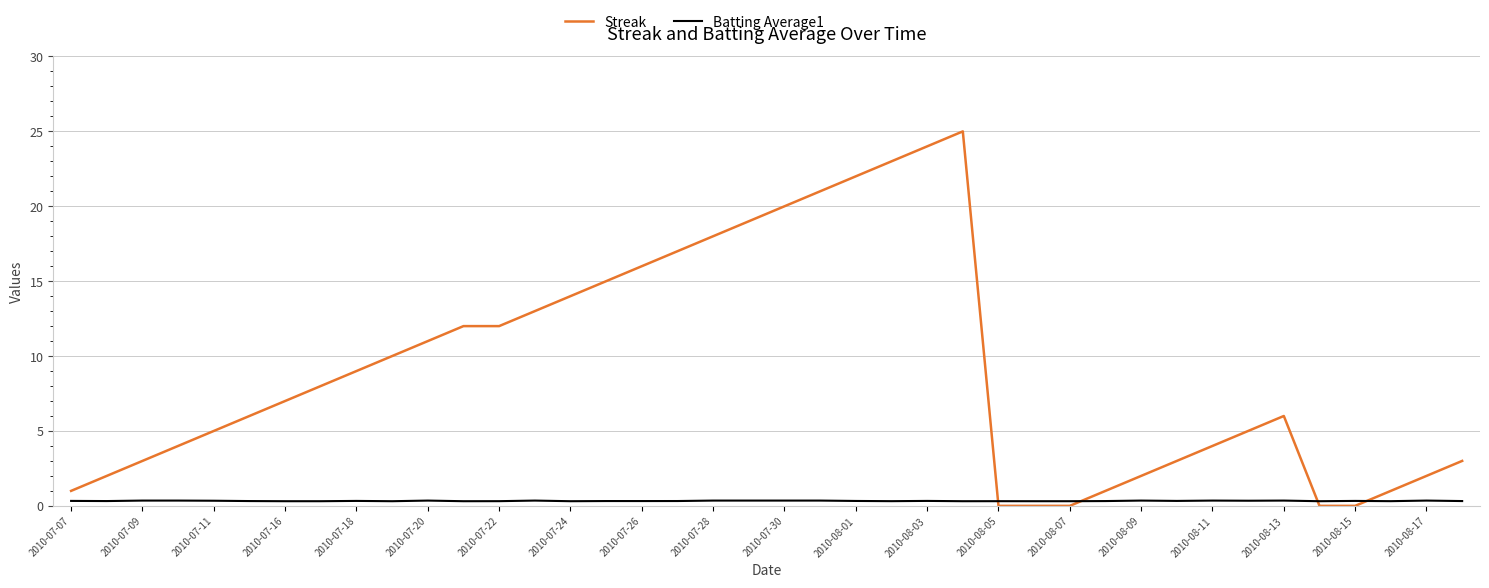

Rank the series by their maximum value, from highest to lowest.

Streak, Batting Average1